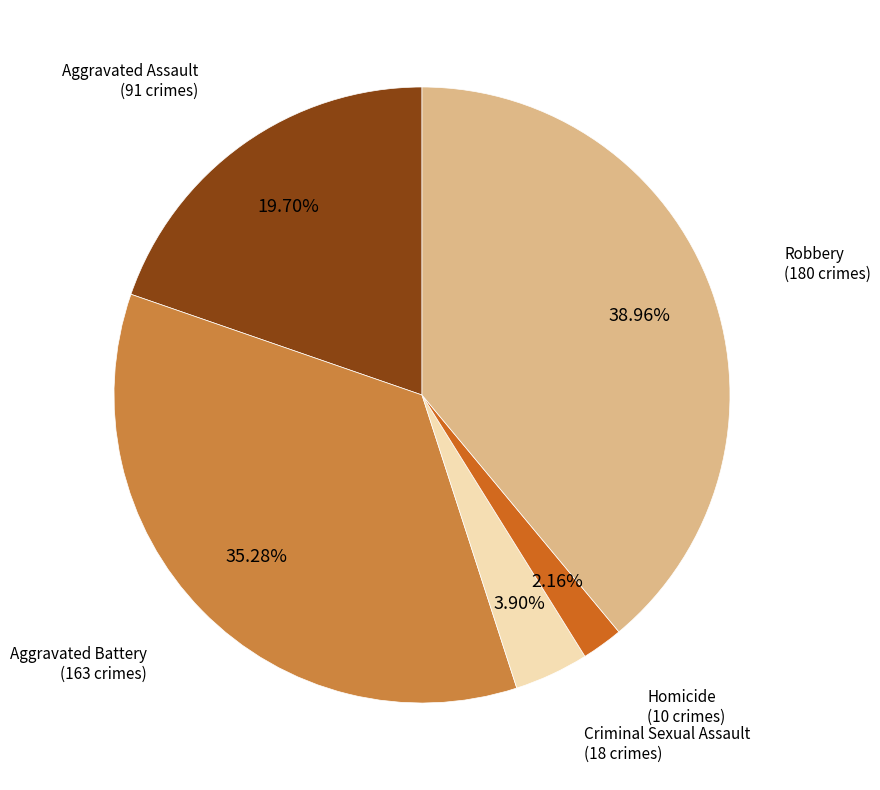

To the nearest percent, what portion does Criminal Sexual Assault represent?

4%